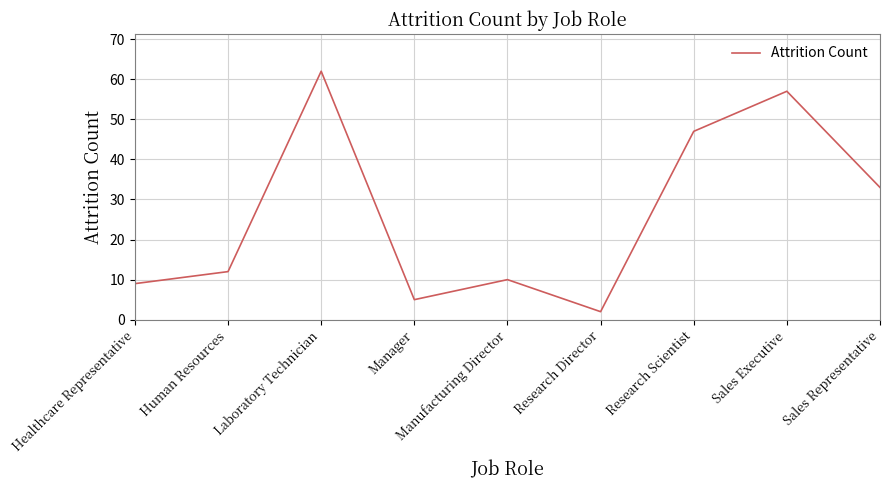

What is the difference between the maximum and minimum values?

60